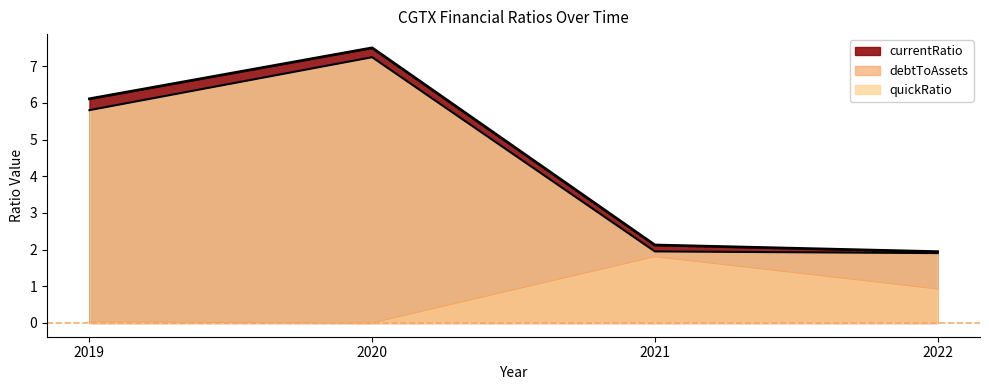

Which category has the lowest value across all series?

2022